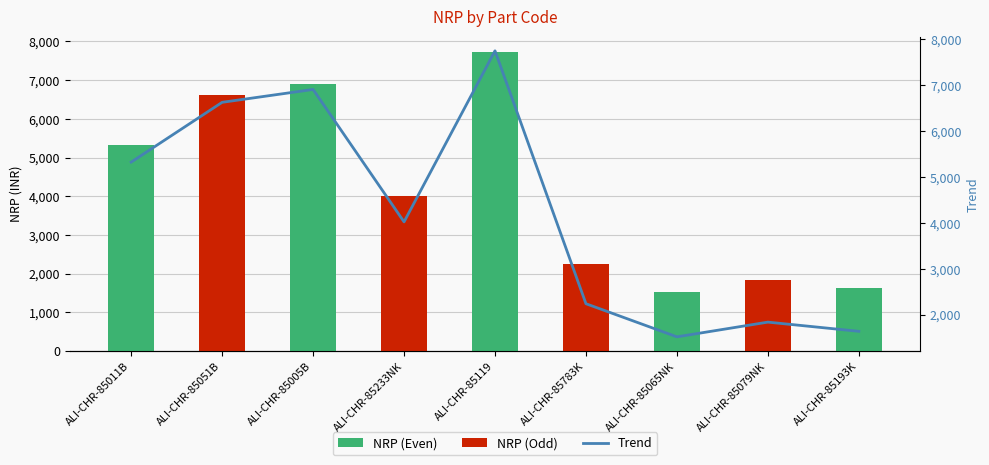

What is the value of the 7th bar from the left?

1520